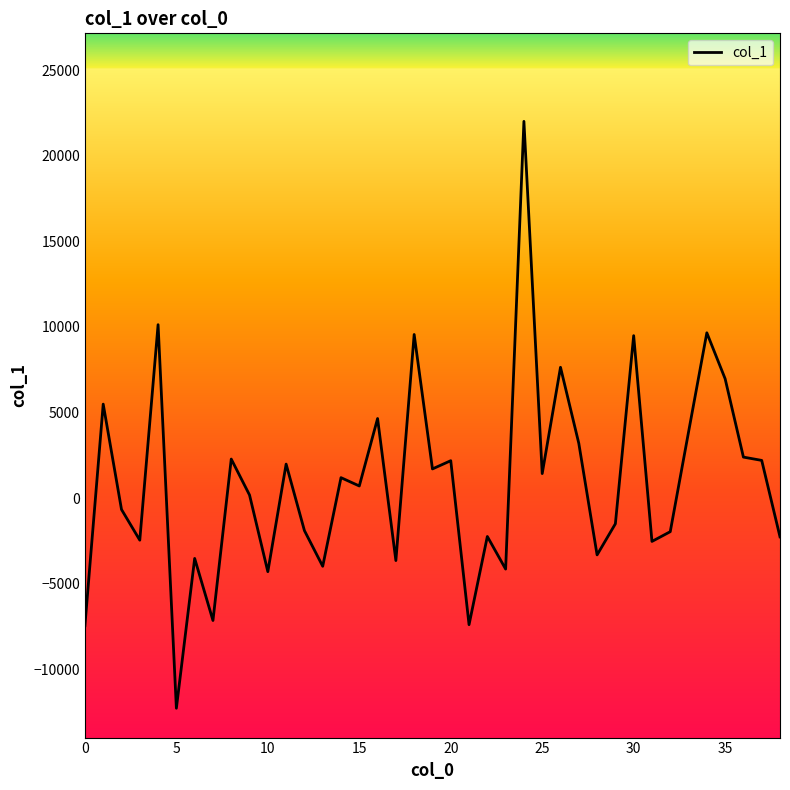

What is the smallest value displayed?

-12273.3